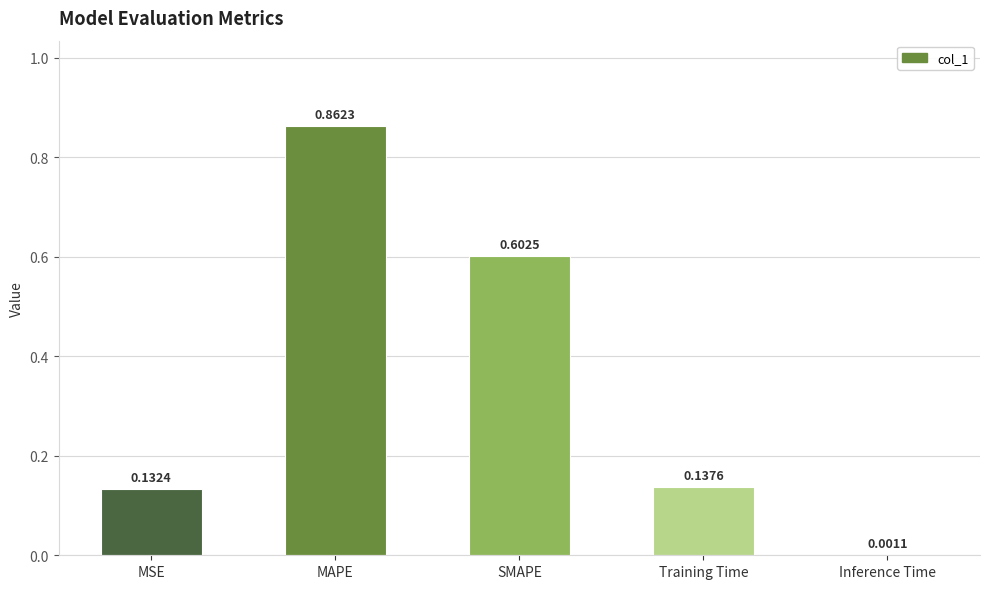

How many distinct data groups are displayed?

1